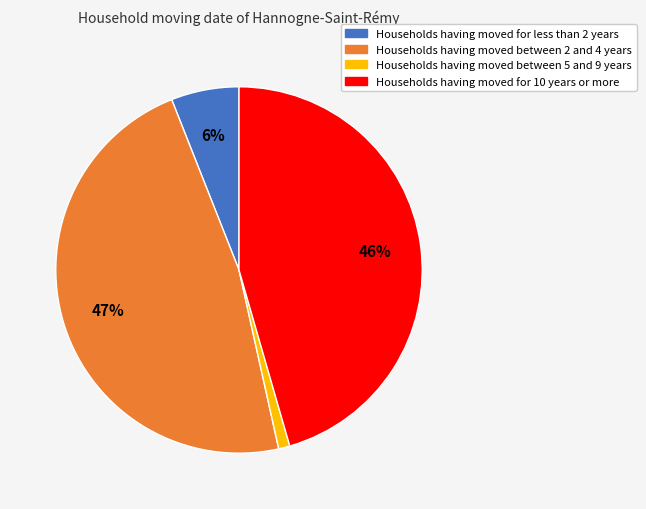

Does any single category account for the majority?

No